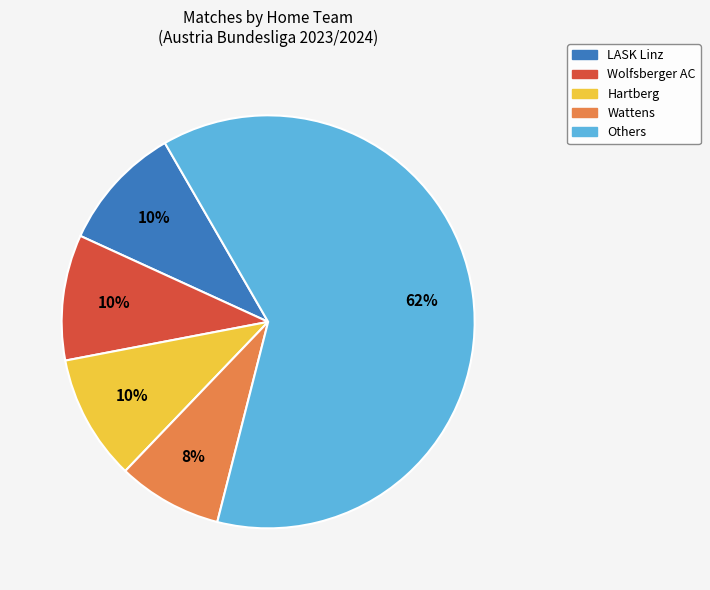

How many segments does this pie chart have?

5